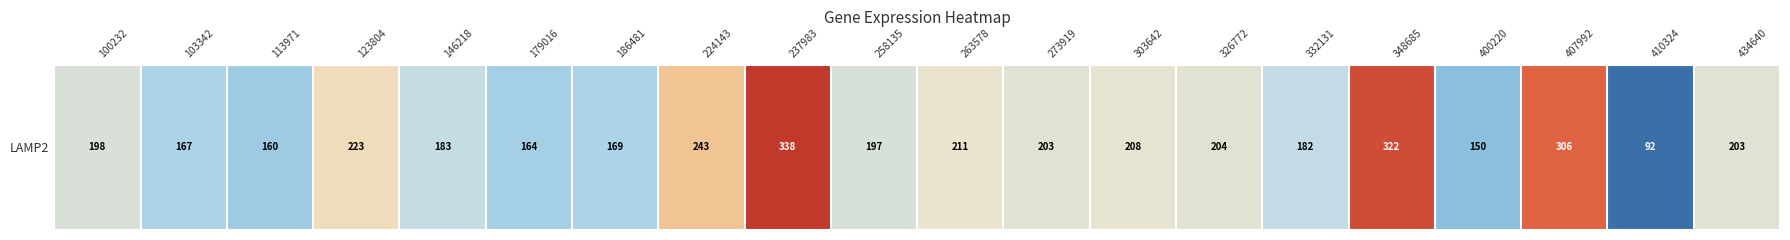

What value does the data have at 258135?

196.7